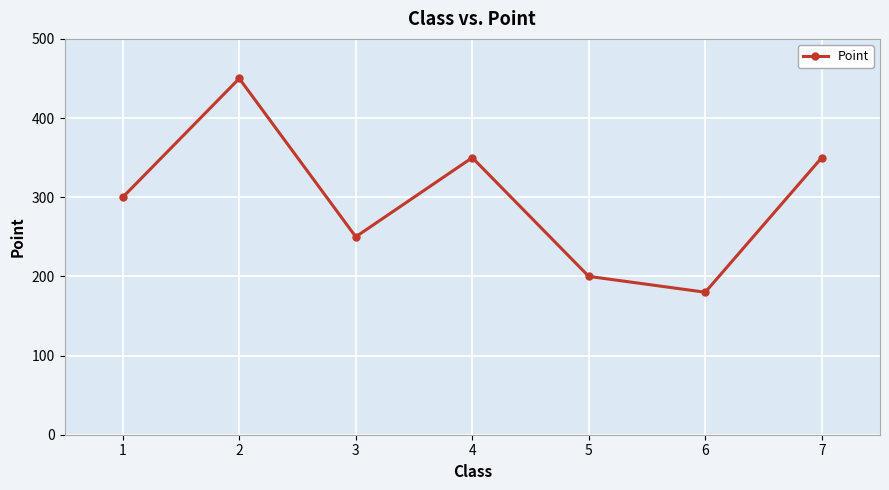

True or false: there are more than 0 points higher than both neighbors.

True